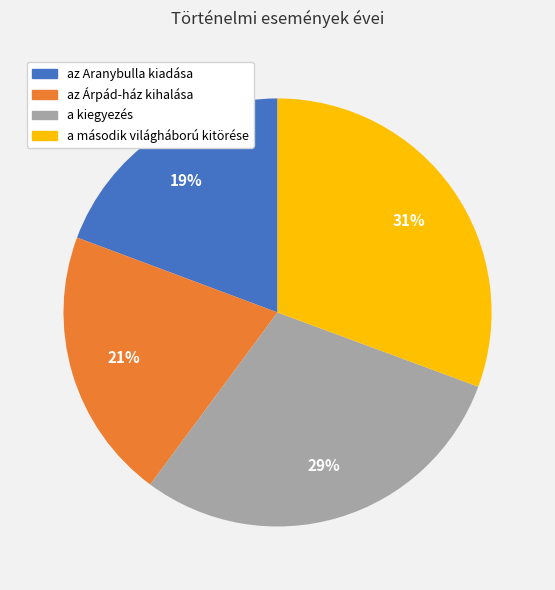

Do az Árpád-ház kihalása and a második világháború kitörése together represent more than half of the pie?

Yes